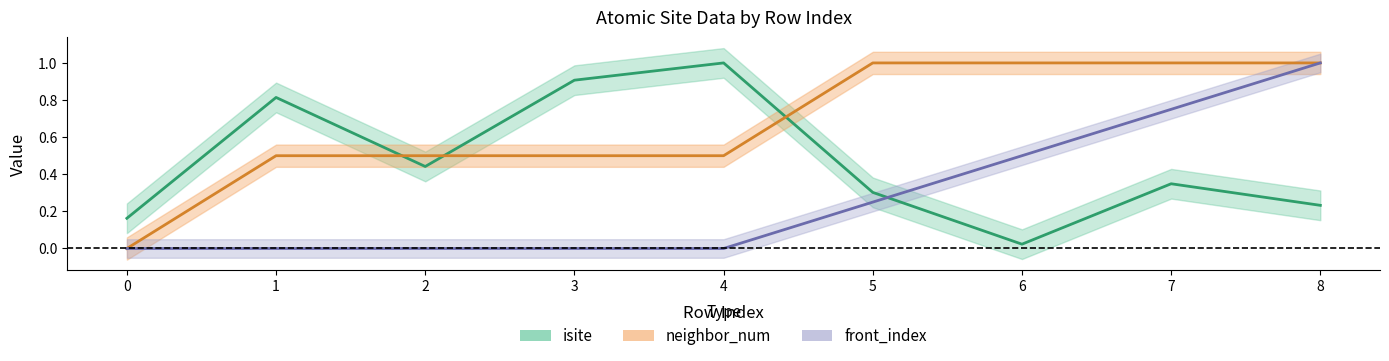

Which series has the largest total across all categories?

neighbor_num